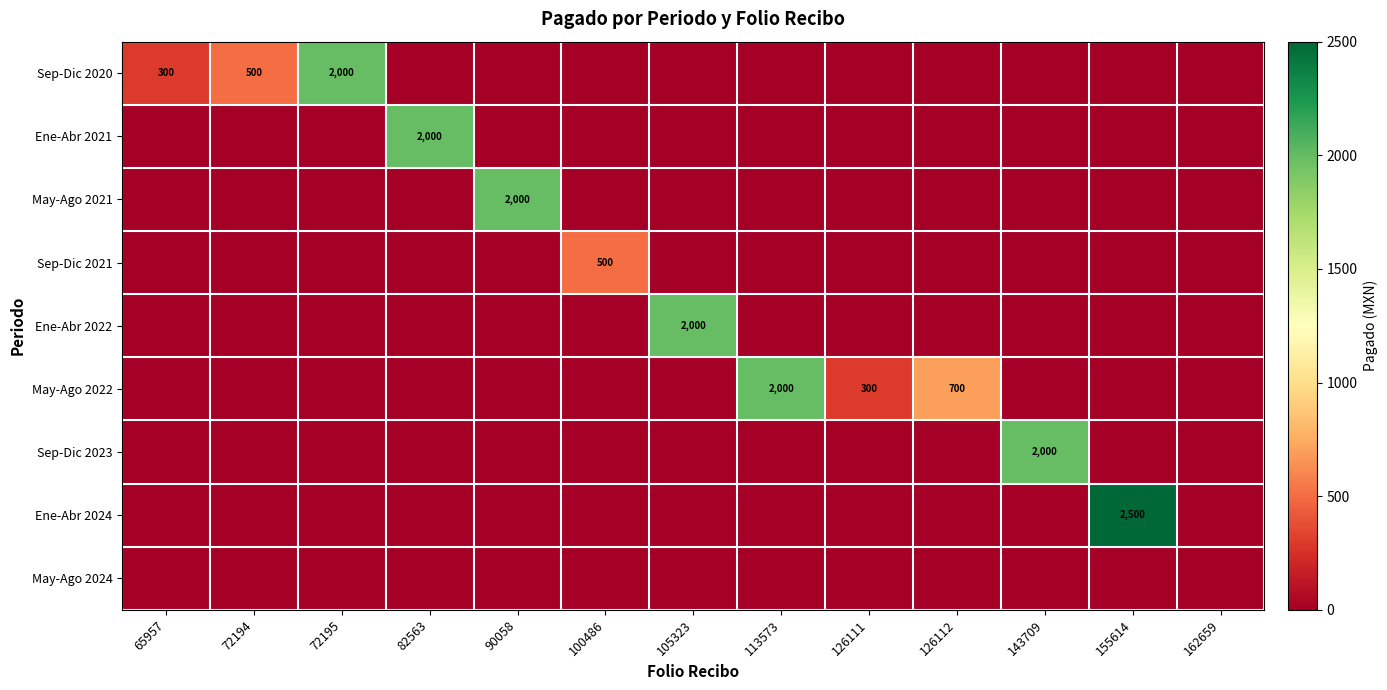

What is the total value across all series at 155614?

2500